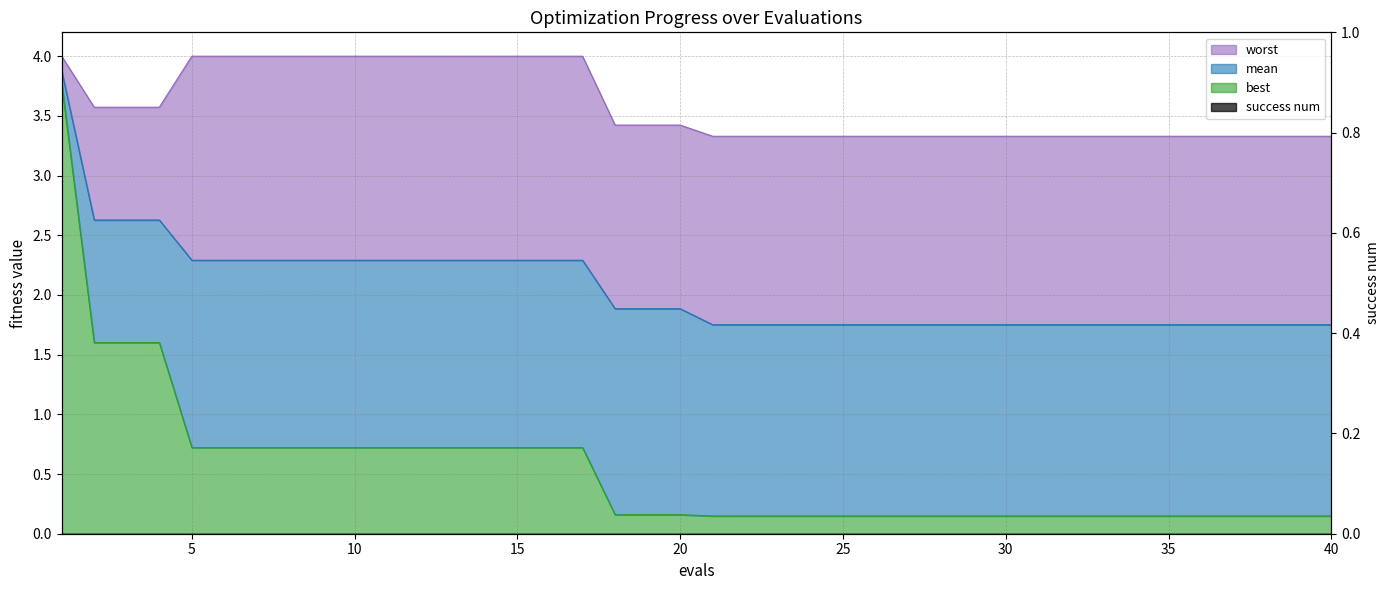

How many lines are shown in the chart?

3